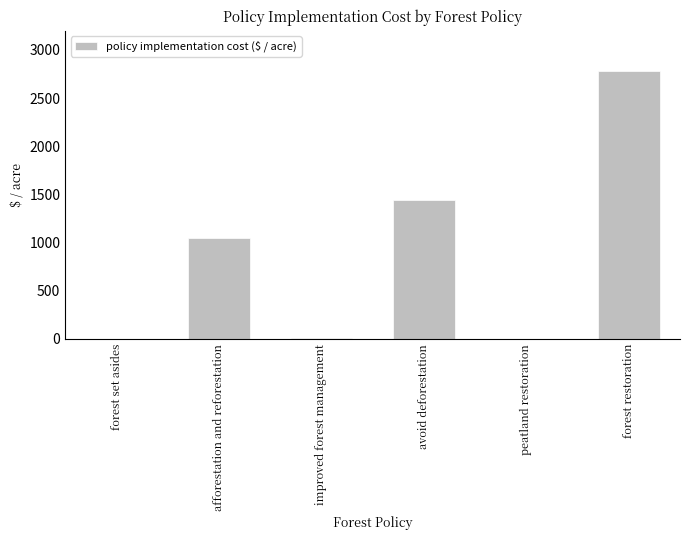

What is the sum of the values at forest restoration and avoid deforestation?

4224.1